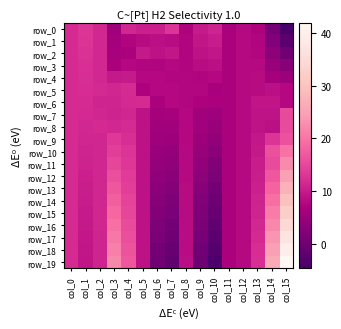

Where is row_7 nearest to the value 10?

col_3